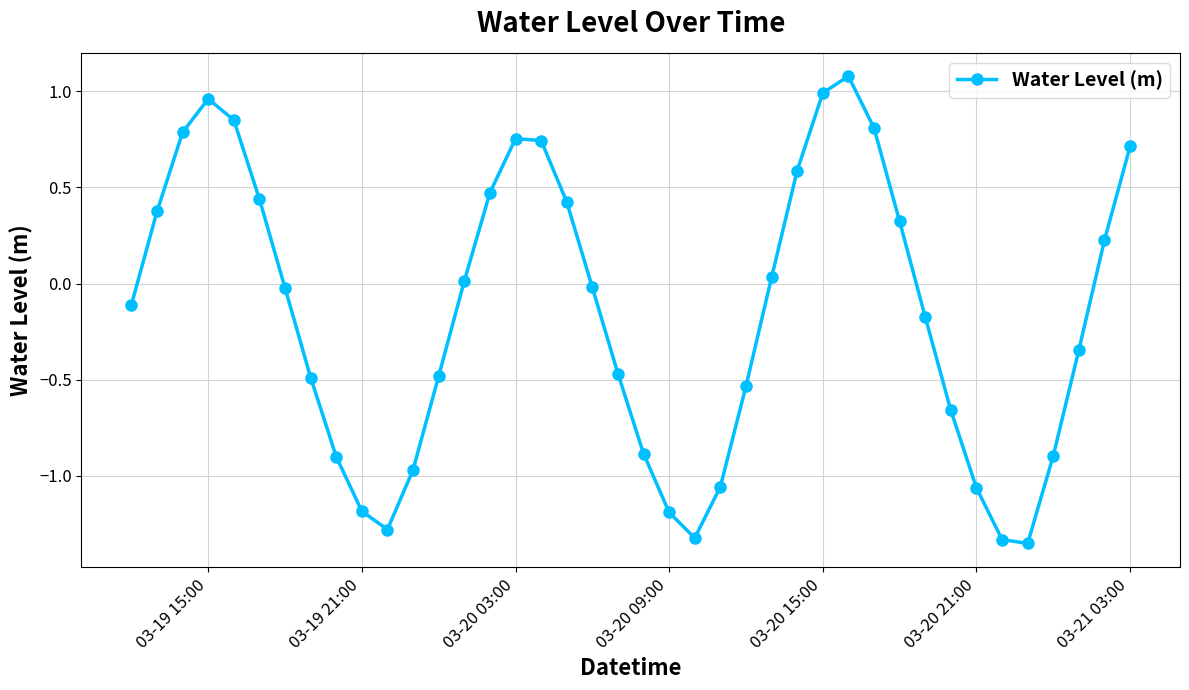

What is the maximum value shown in the chart?

1.1